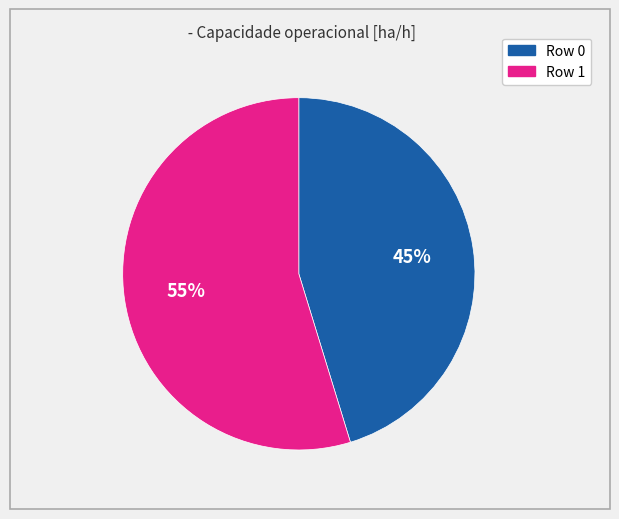

To the nearest percent, what is the average slice percentage?

50%